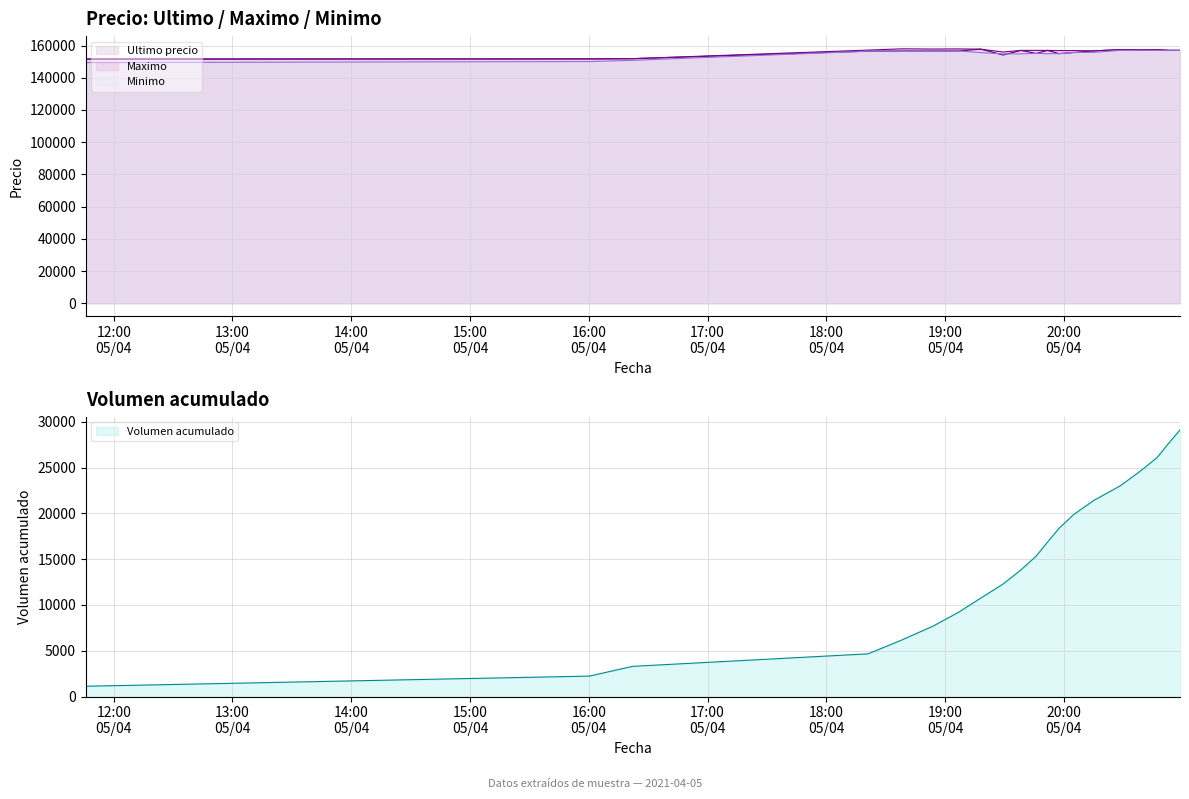

What is the lowest value of the Maximo series?

151633